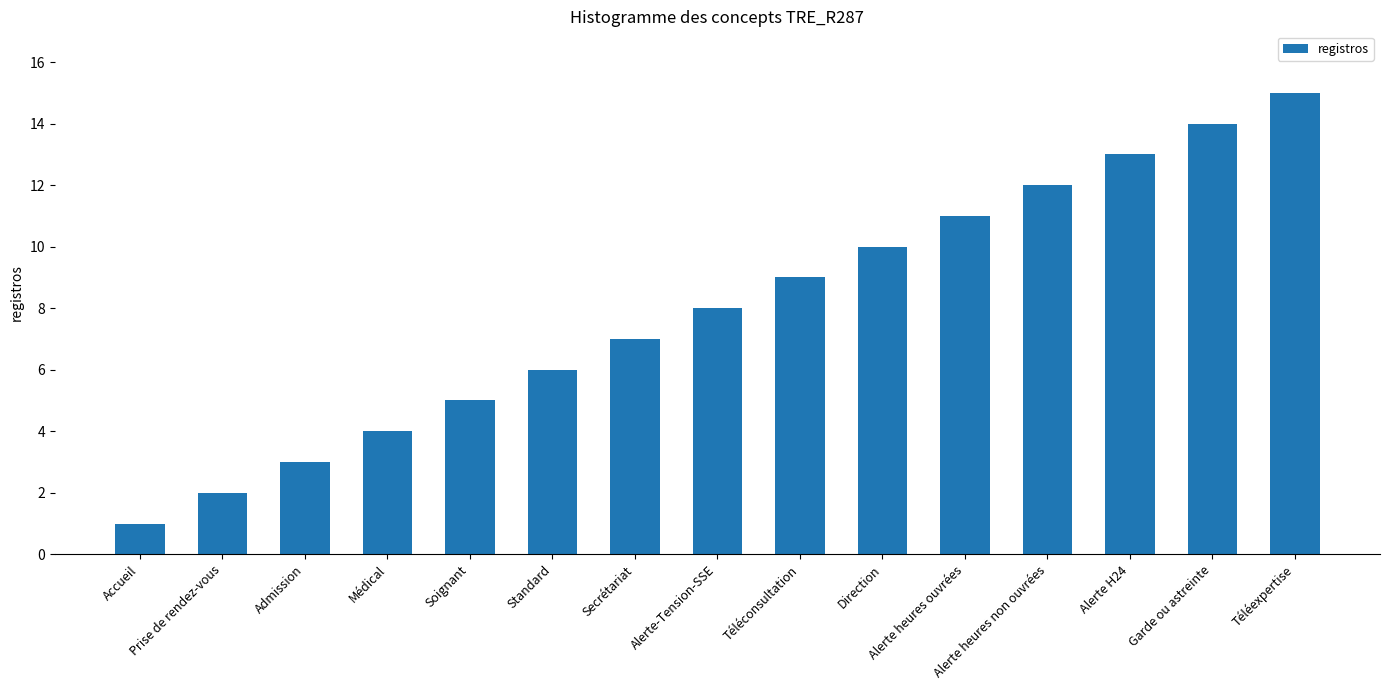

What is the difference between the values at Secrétariat and Standard?

1